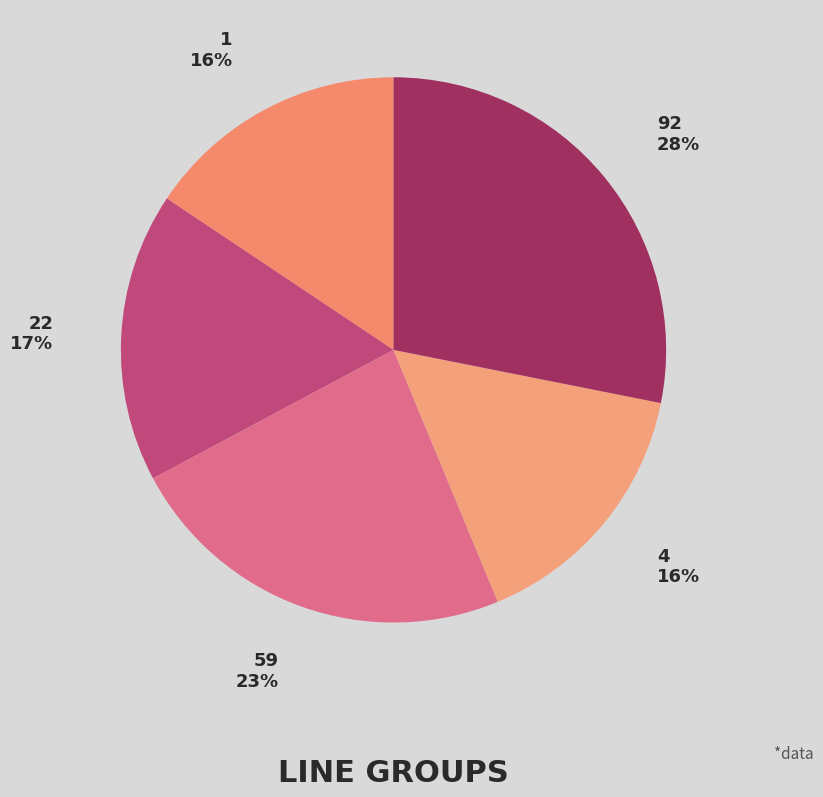

To the nearest percent, what portion does 22 represent?

17%